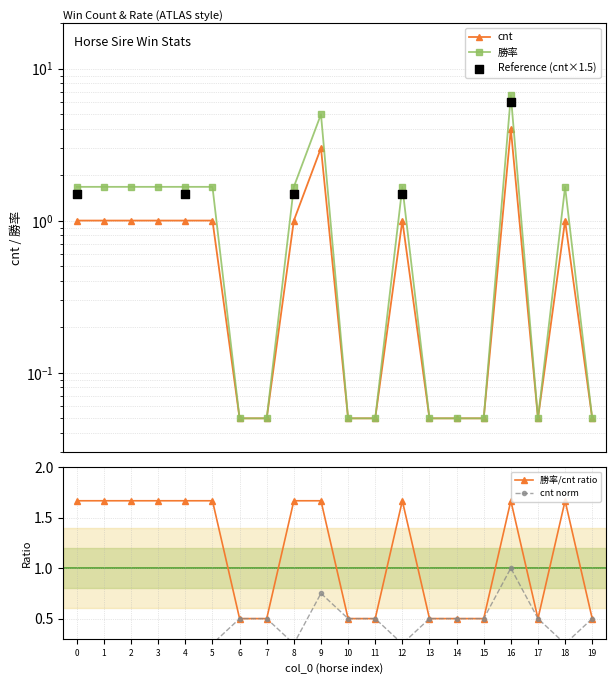

At how many categories does at least one series exceed 4?

2